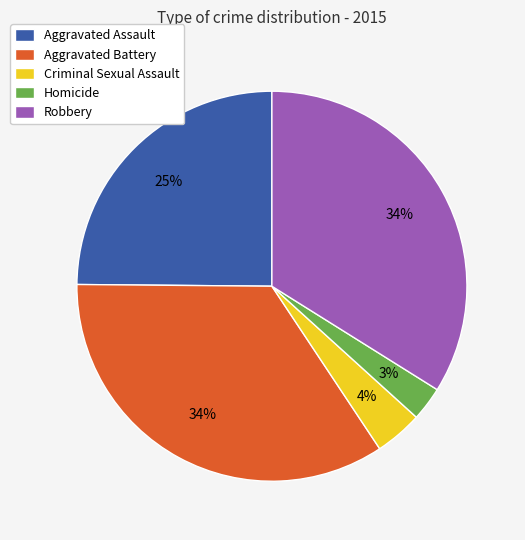

How many segments does this pie chart have?

5